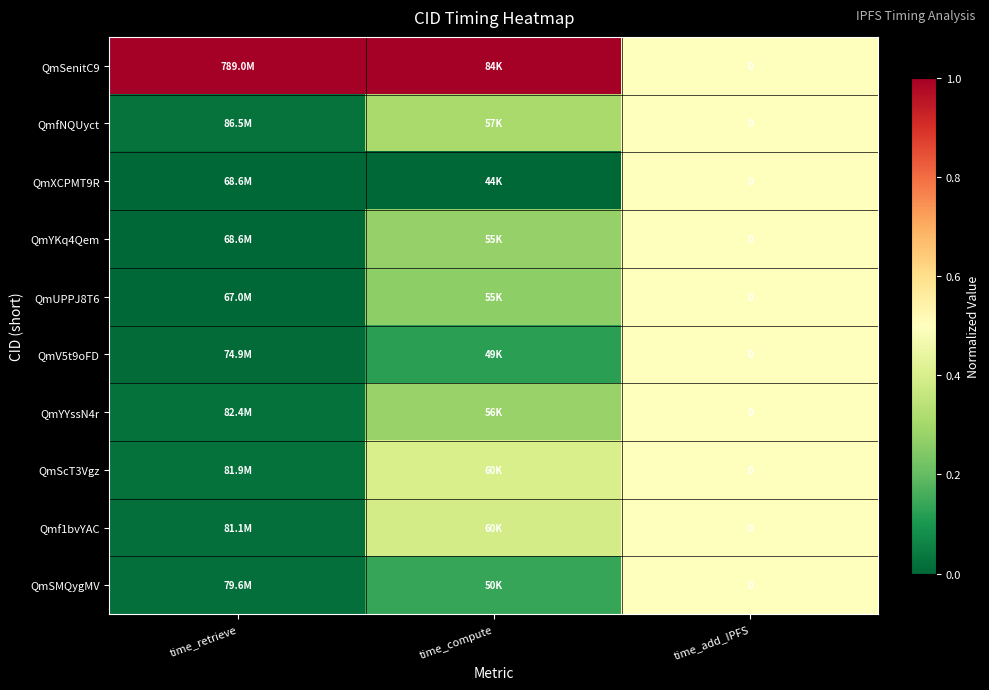

How many data points does each series have?

3